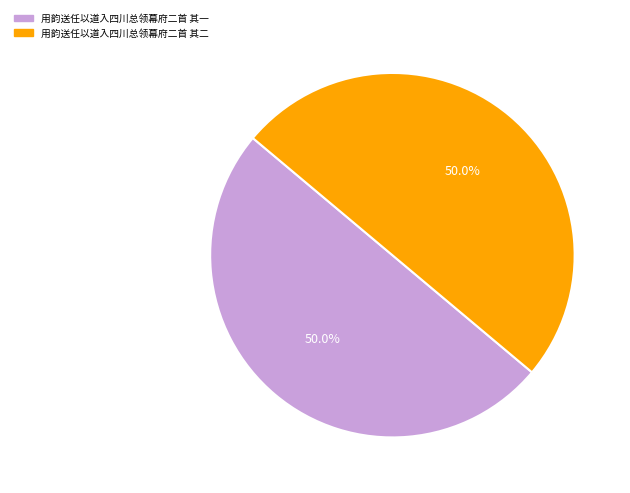

What is the ratio of the value at 用韵送任以道入四川总领幕府二首 其一 to the value at 用韵送任以道入四川总领幕府二首 其二?

1.0